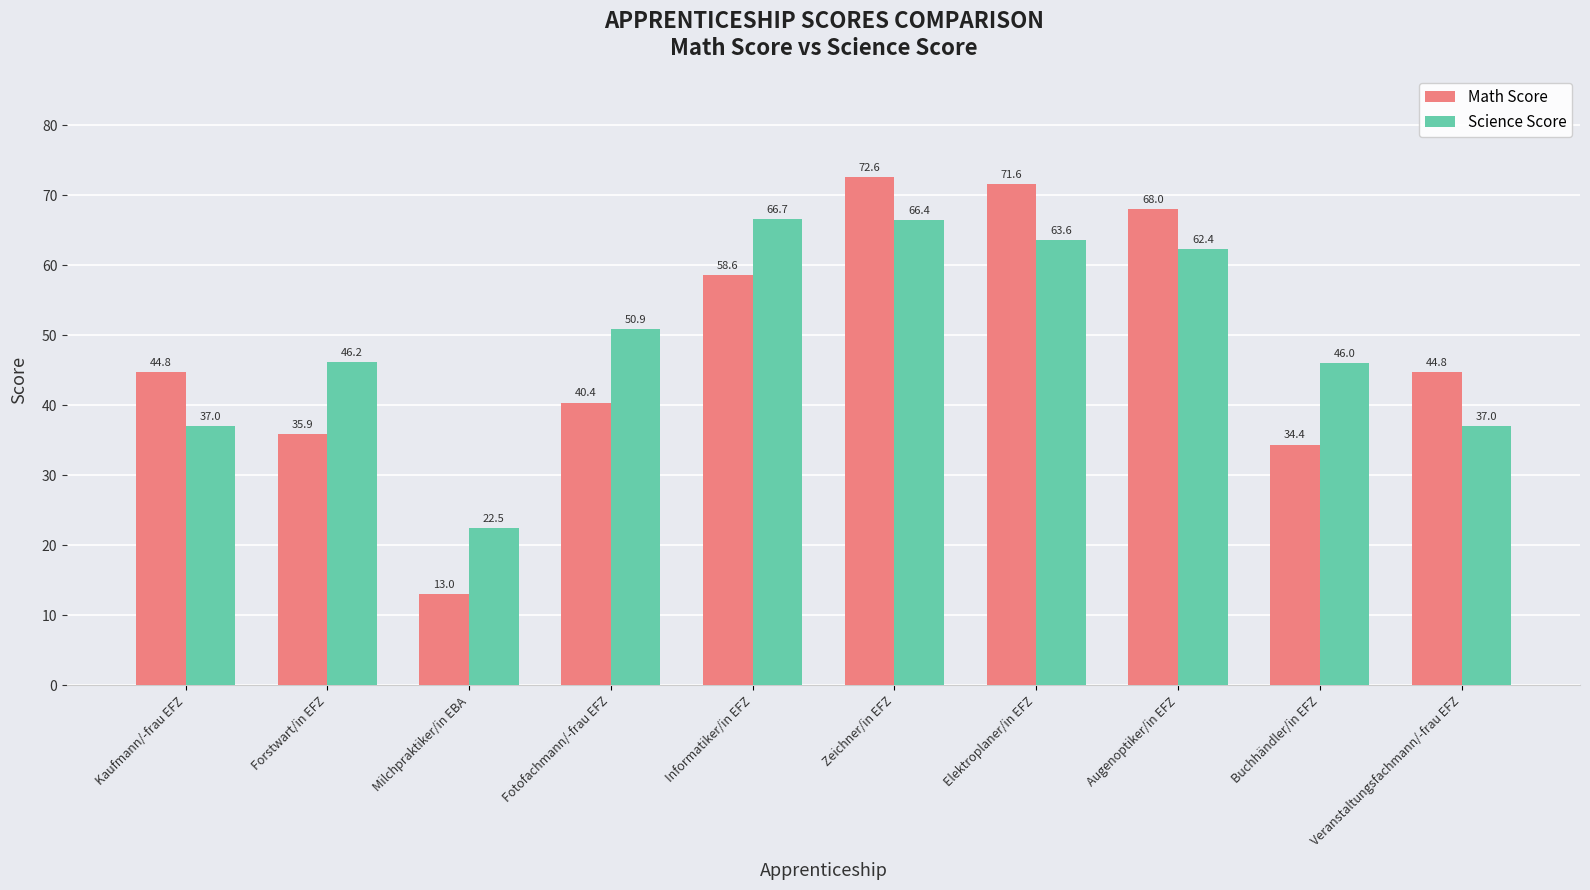

At which category is the sum across all series the highest?

Zeichner/in EFZ